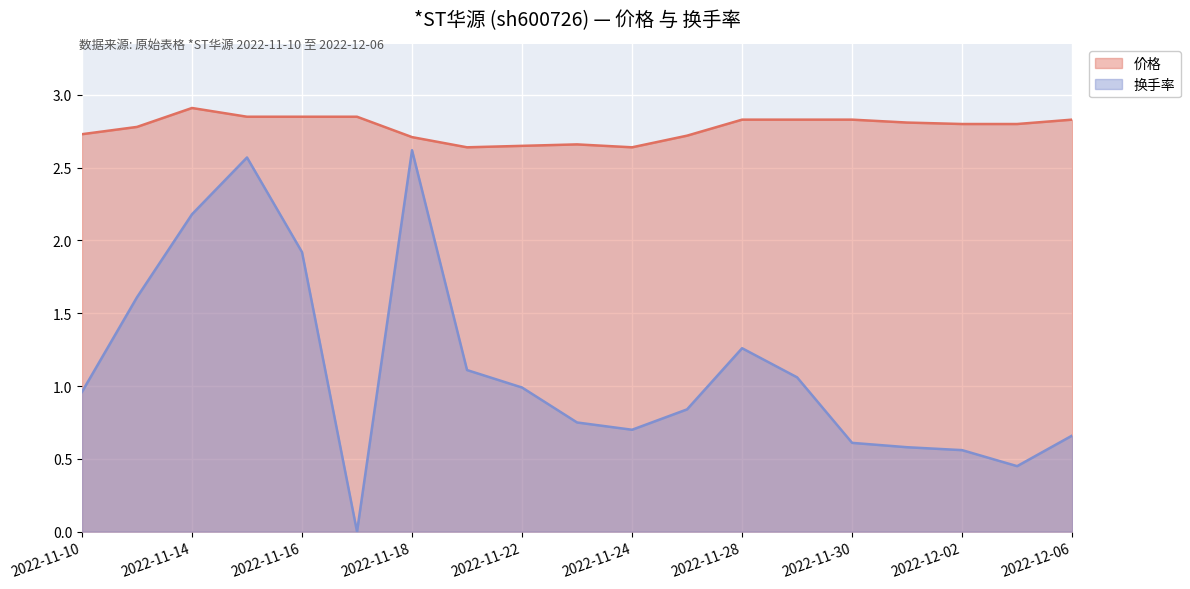

How many values in 换手率 are above zero?

18